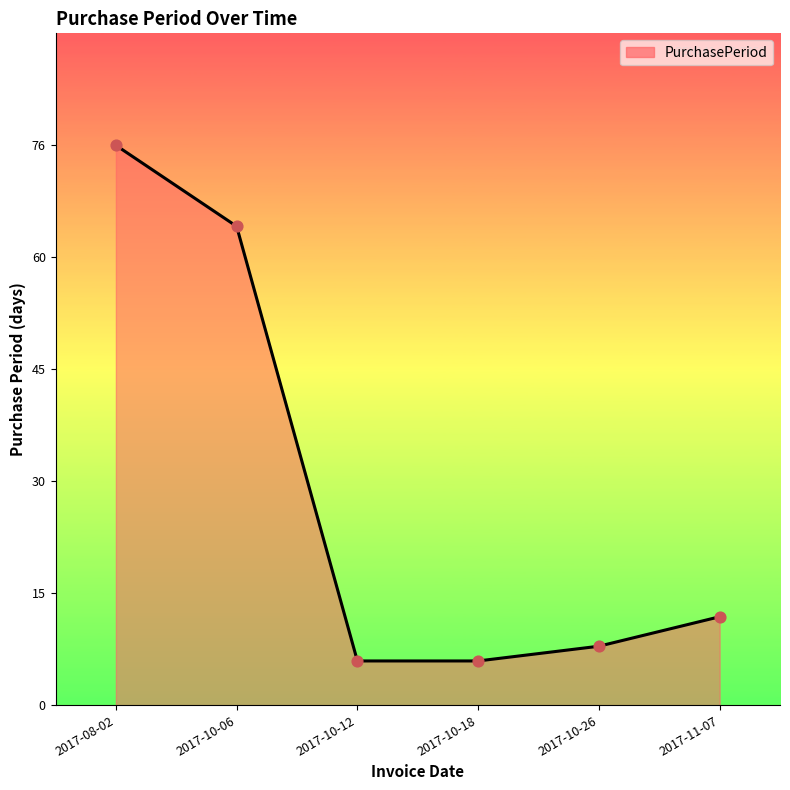

Between 2017-11-07 and 2017-08-02, which is larger?

2017-08-02